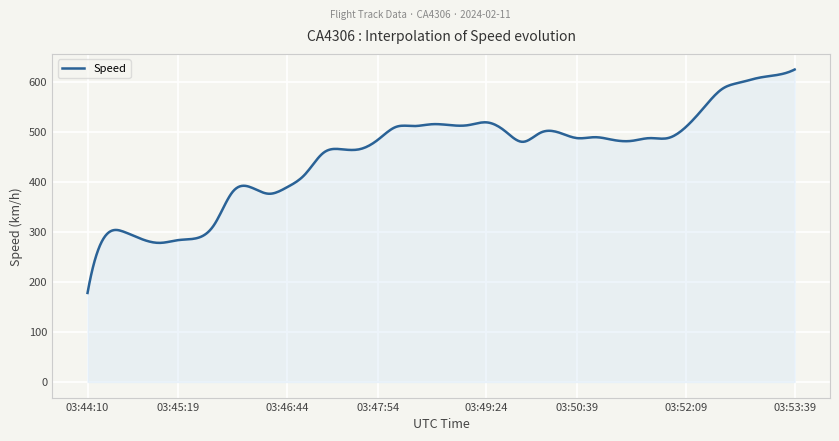

What is the greatest value displayed?

624.1